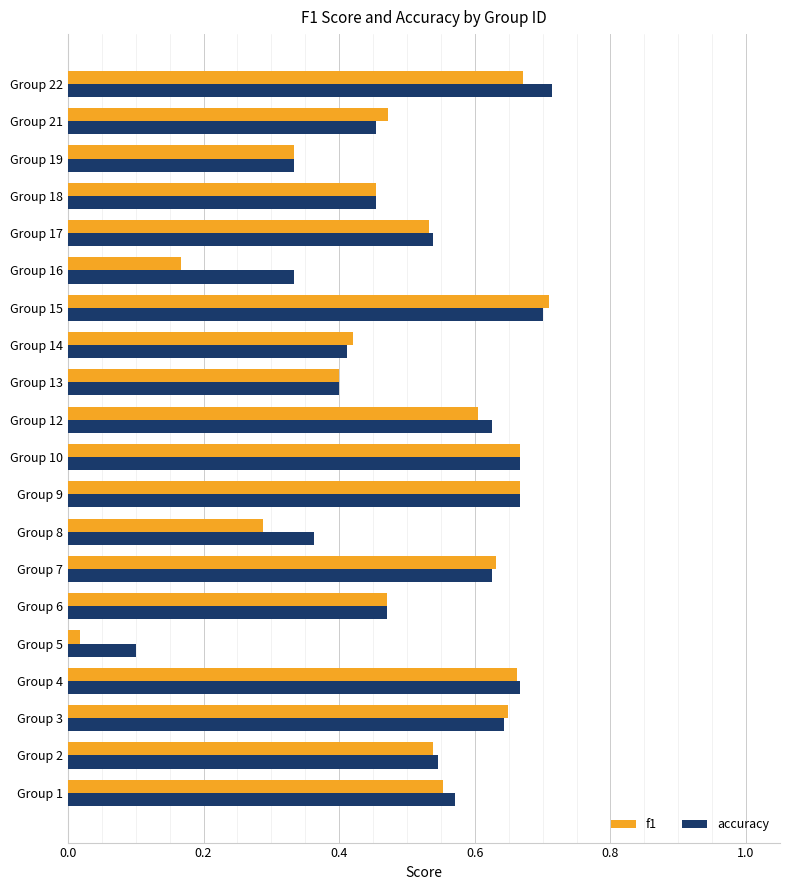

What are all the series names shown in the legend?

f1, accuracy